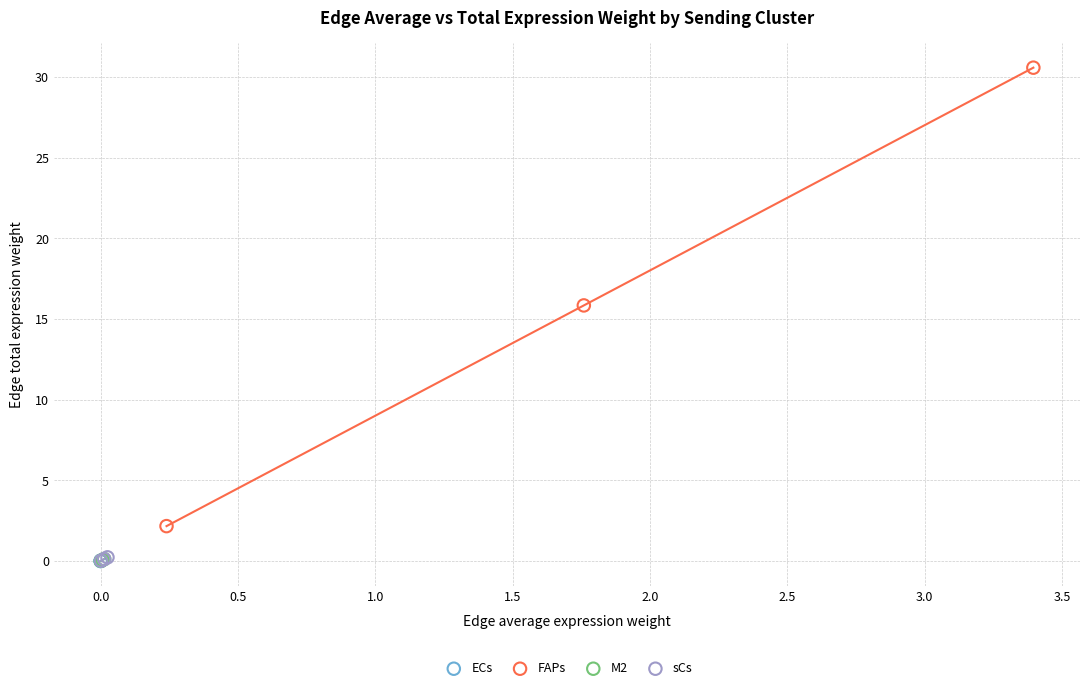

What are all the series names shown in the legend?

ECs, FAPs, M2, sCs